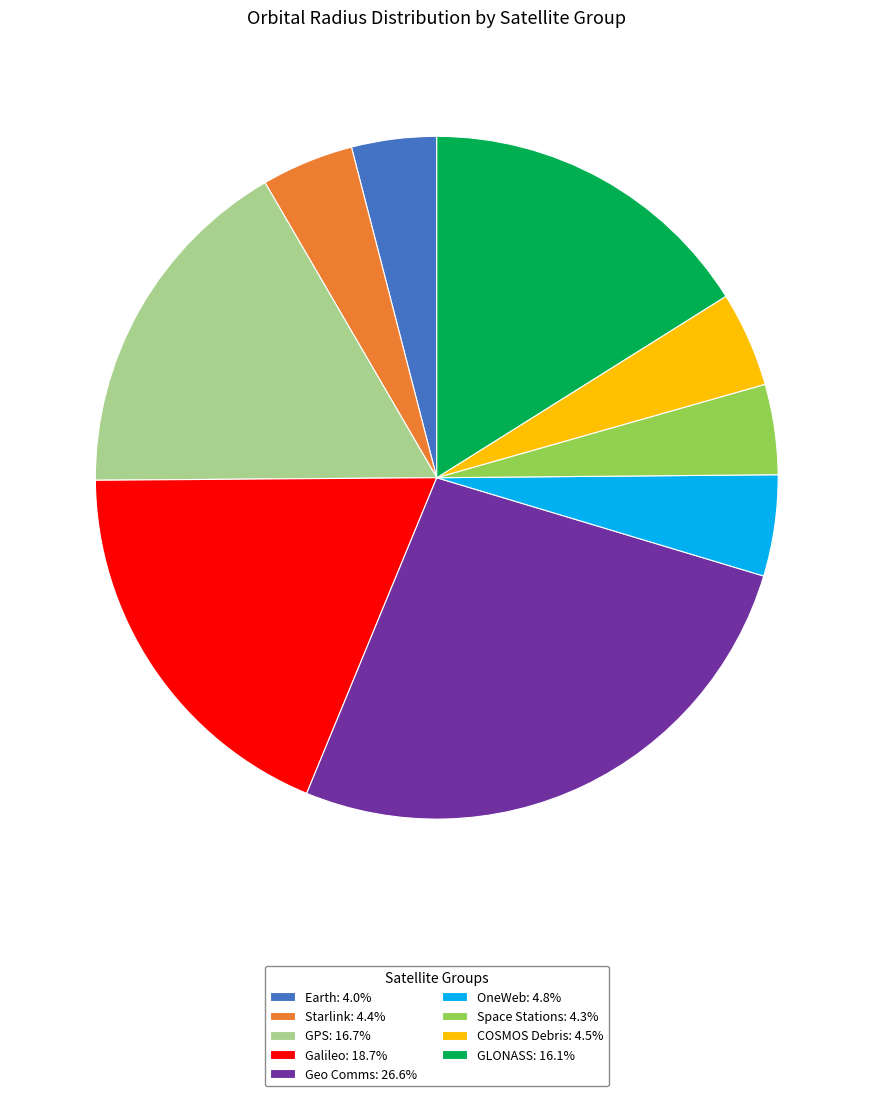

Do Geo Comms: 26.6% and Earth: 4.0% together represent more than half of the pie?

No